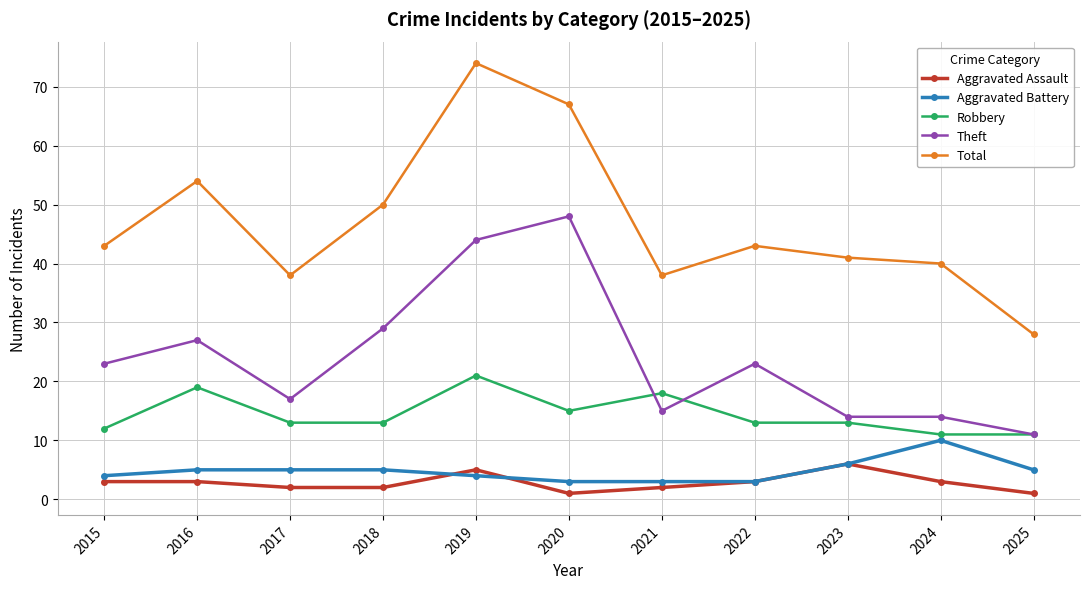

How many lines are shown in the chart?

5